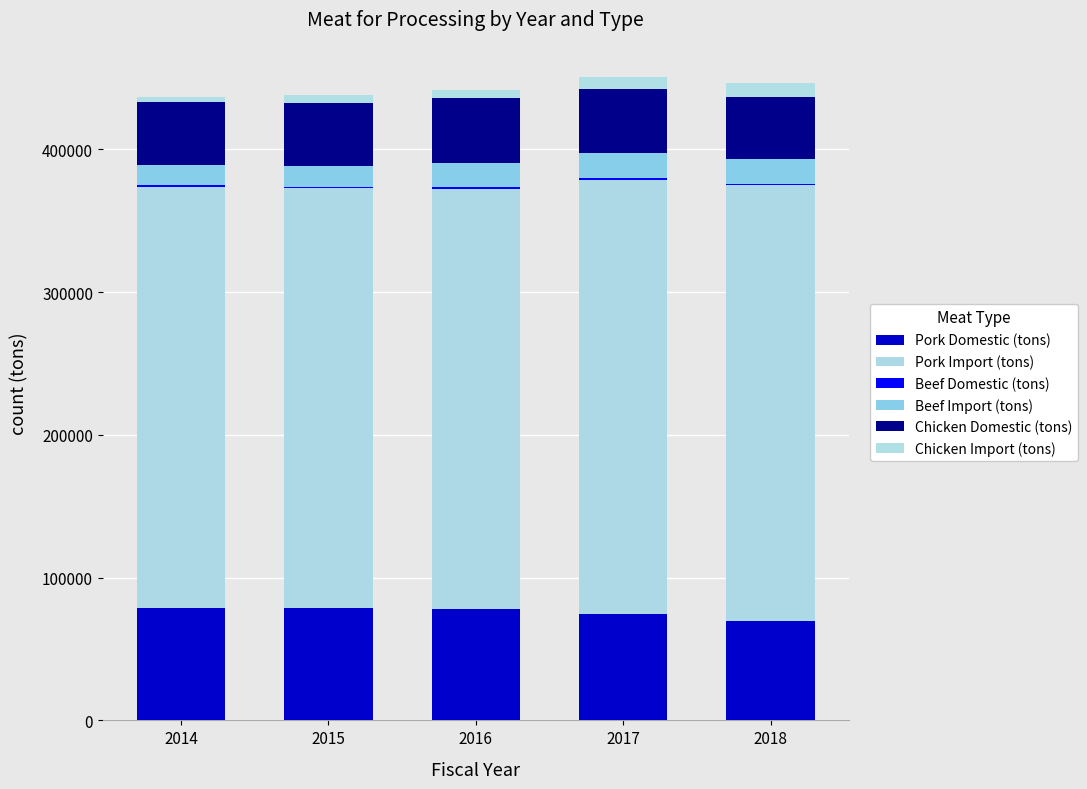

Which series has the largest total across all categories?

Pork Import (tons)